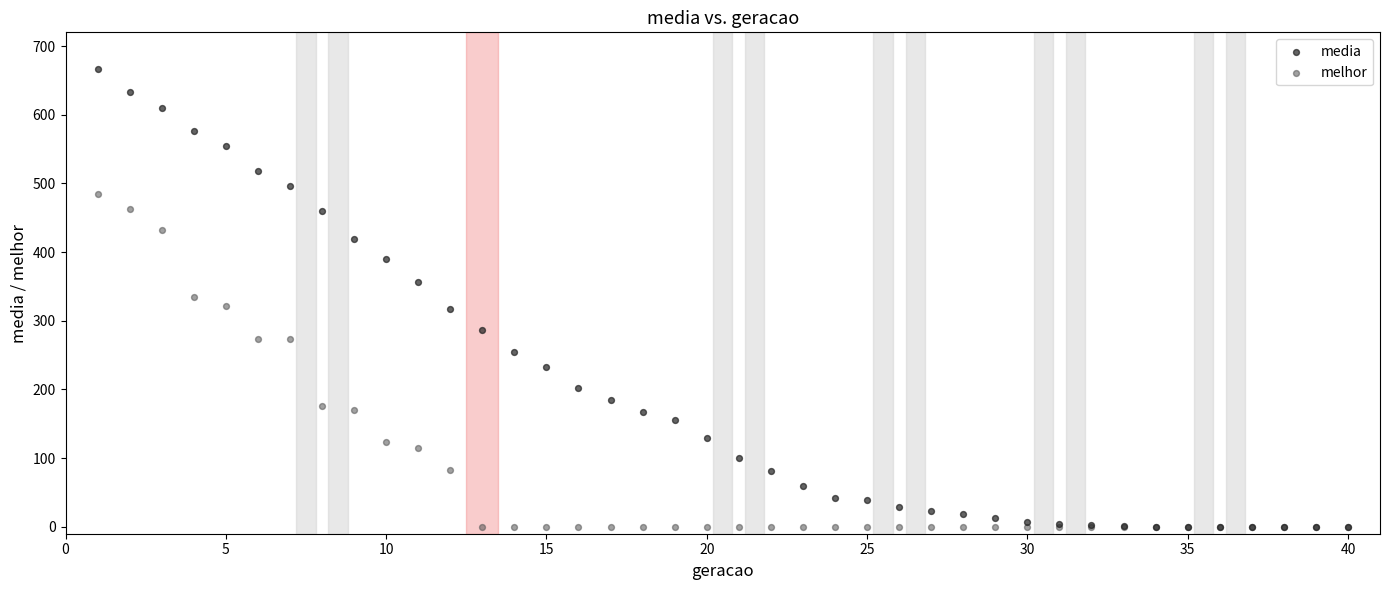

Which series contains the highest Y value?

media